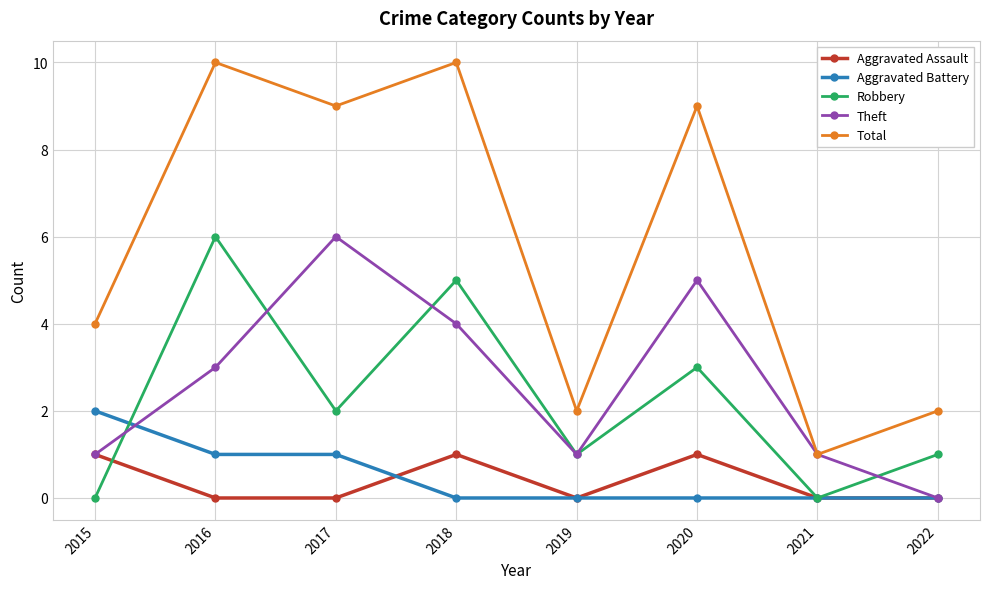

What is the total value across all series at 2022?

3